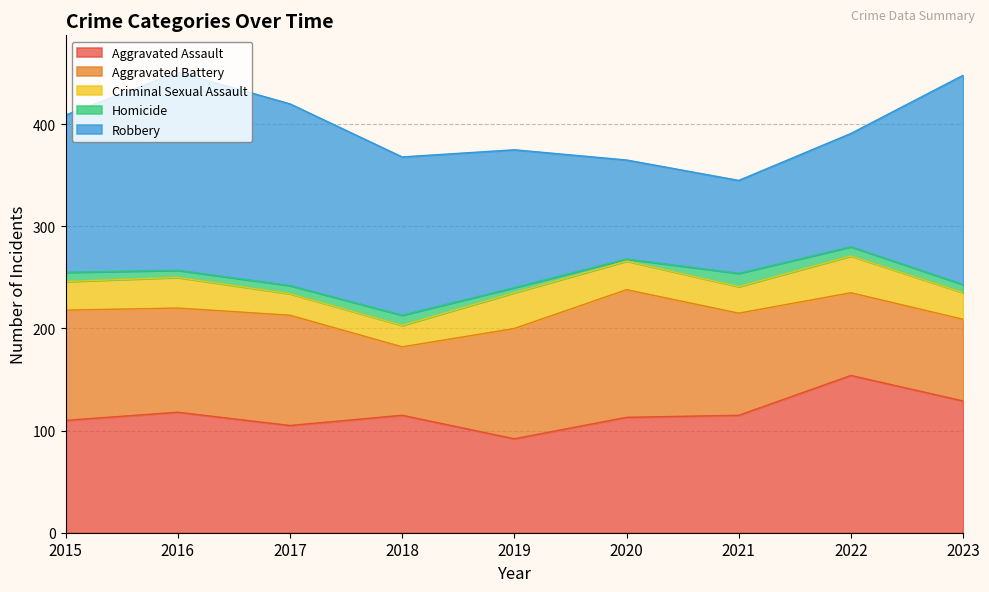

Where is the first local maximum for Robbery?

2016